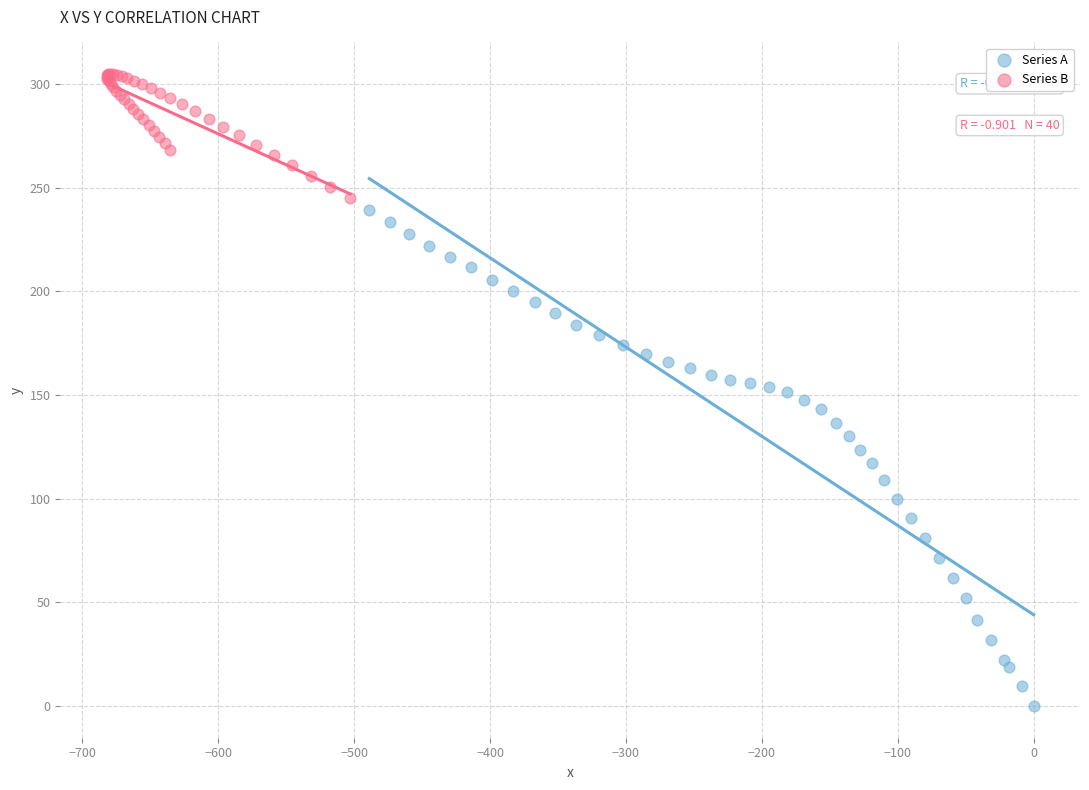

Which series has the widest spread of Y values?

Series A